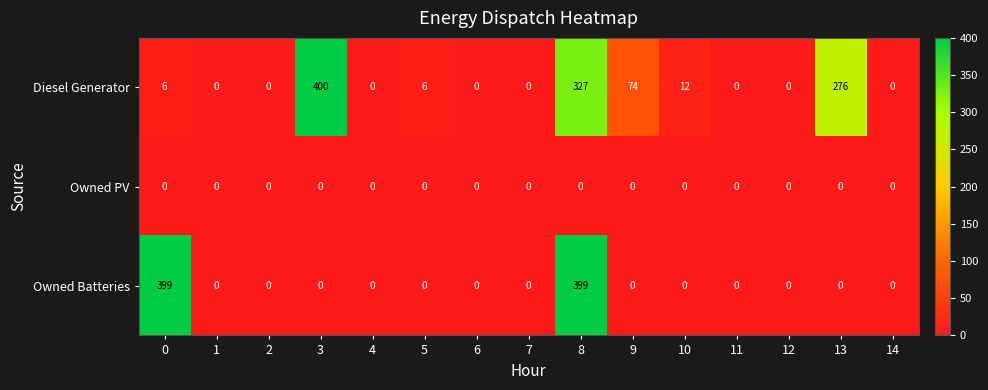

Is it true that Diesel Generator equals -266 at 14?

False